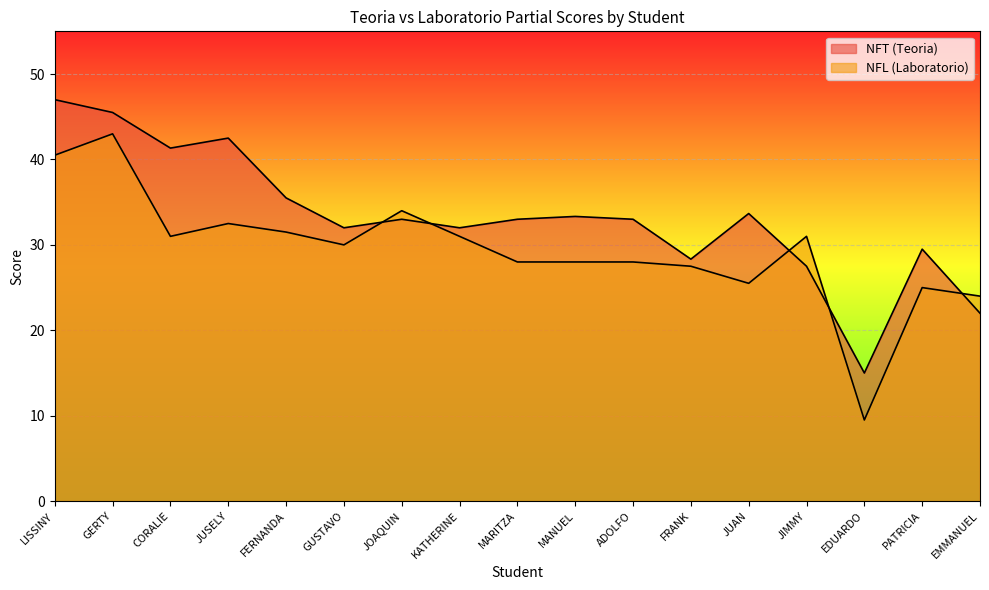

Which category has the highest value across all series?

LISSINY